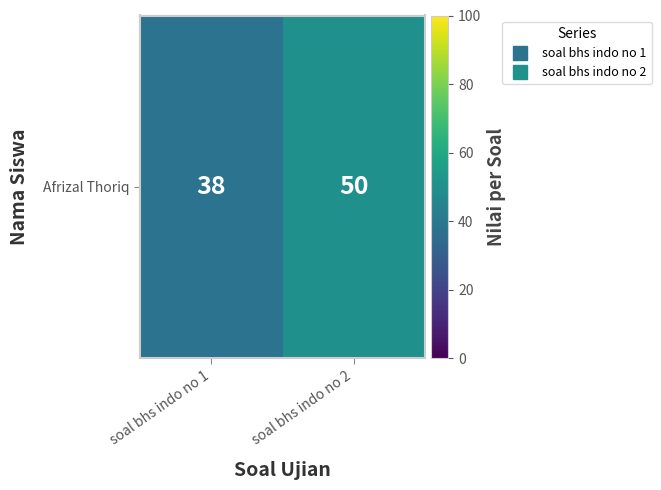

What is the greatest value displayed?

50